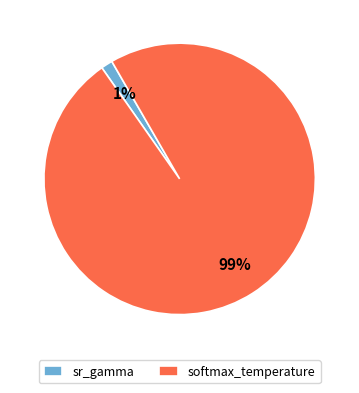

Which has a higher value, sr_gamma or softmax_temperature?

softmax_temperature